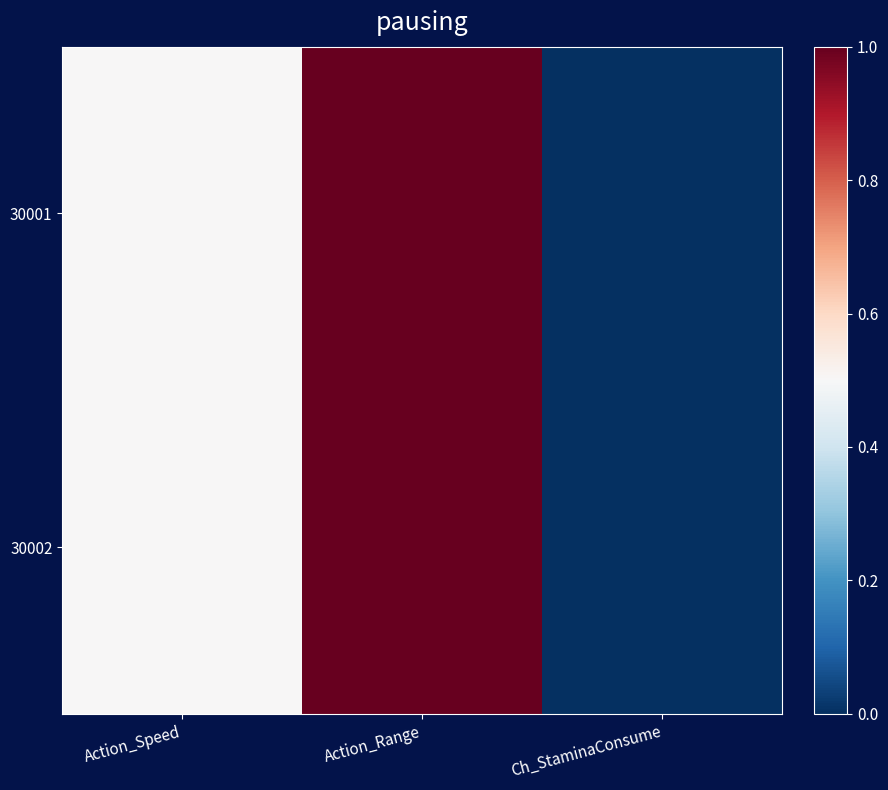

Rank the series by their maximum value, from highest to lowest.

30001, 30002